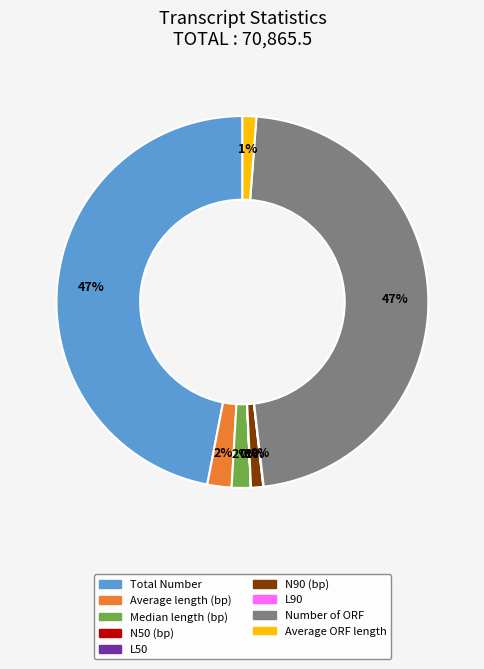

To the nearest percent, what portion does Average ORF length represent?

1%